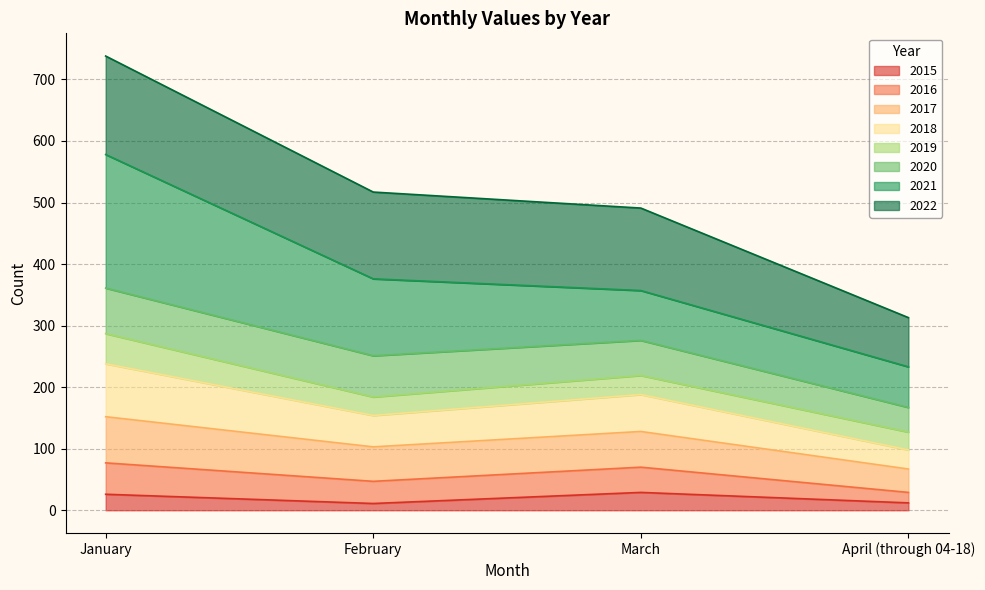

Is it true that 2017 equals 70 at April (through 04-18)?

False